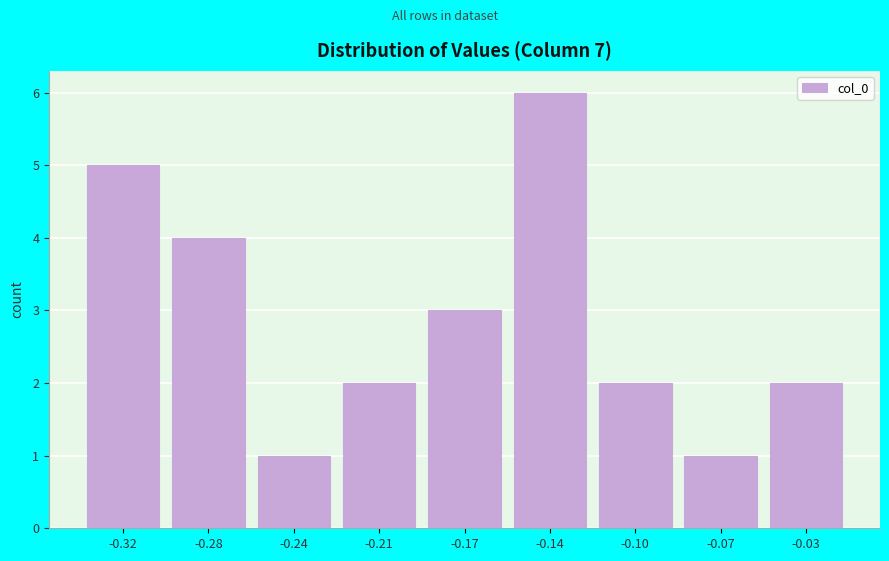

Reading left to right, extract all data points from this chart.

5	4	1	2	3	6	2	1	2